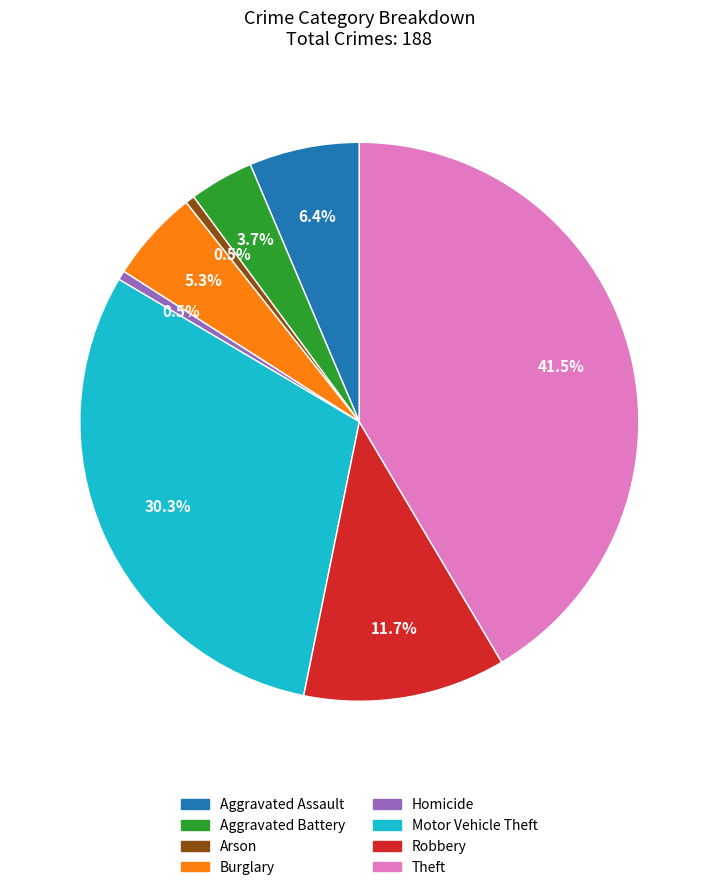

Is there a majority slice in this chart?

No